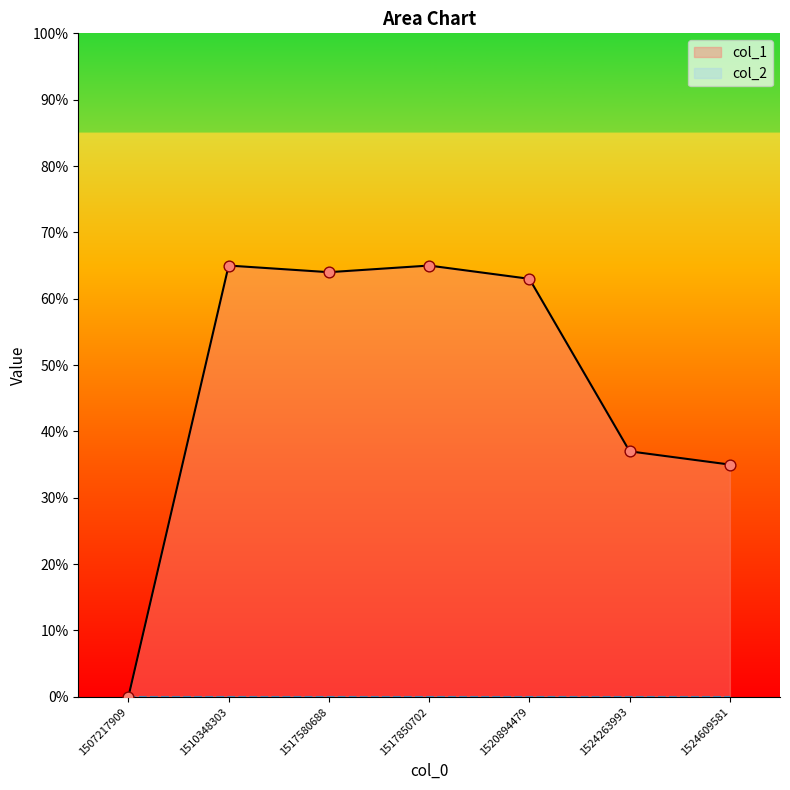

What is the change in value from 1507217909 to 1517580688?

+64